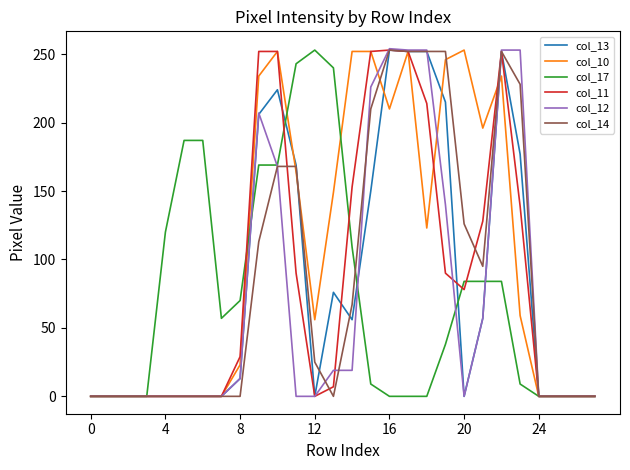

What is the greatest value displayed?

254